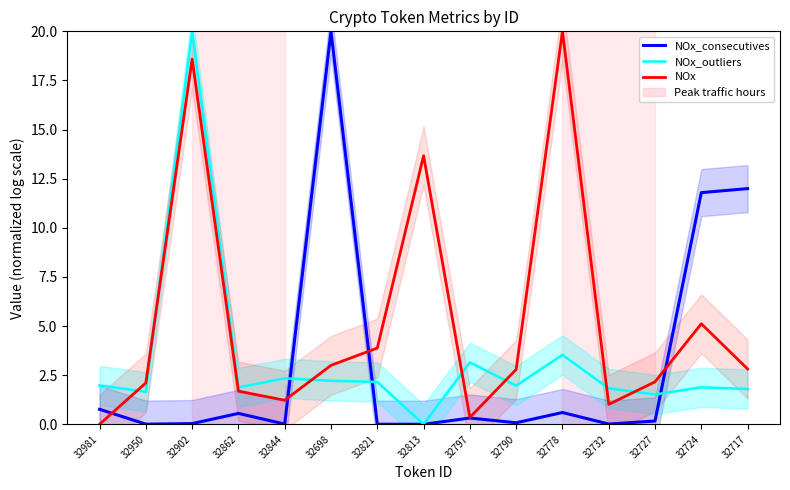

True or false: NOx has more than 0 interior local peaks.

True